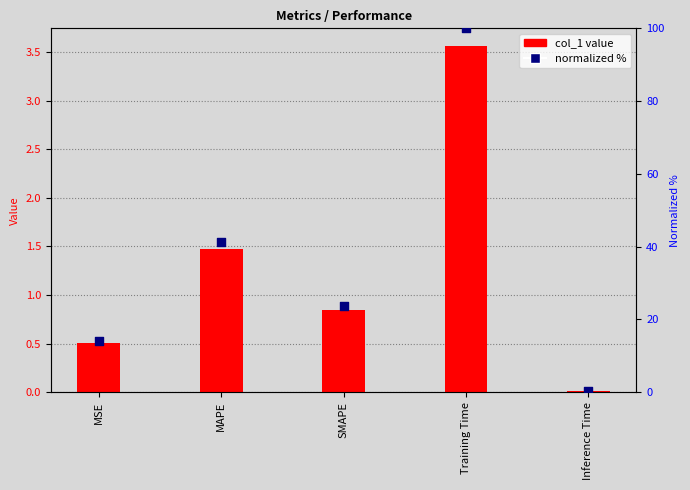

At how many categories does at least one series exceed 25?

2